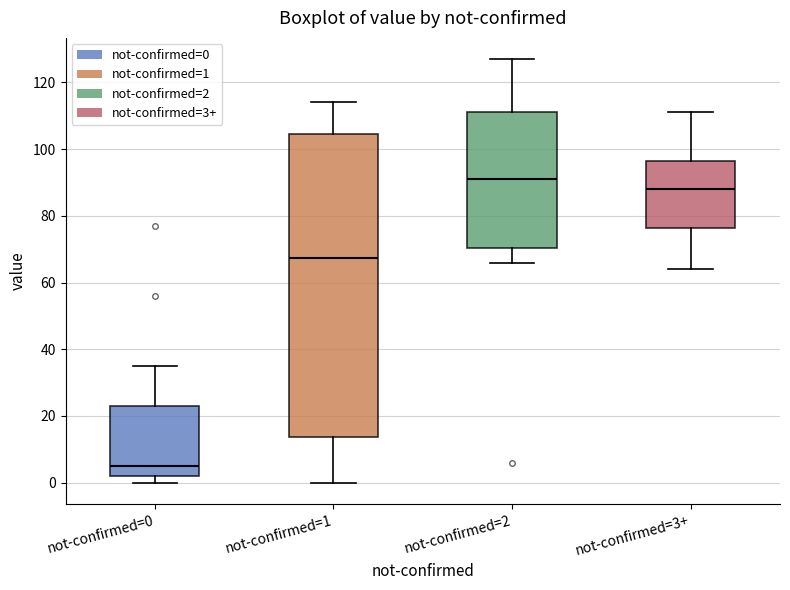

Reading left to right, transcribe this box plot: for each box, give where its median line is, the range the box spans, and where its two whiskers end, as read against the y-axis. The values are not printed on the chart, so give them approximately, as read against the axis.

not-confirmed=0: median 6, box 2 to 24, whiskers 0 to 36
not-confirmed=1: median 68, box 14 to 104, whiskers 0 to 114
not-confirmed=2: median 92, box 70 to 112, whiskers 66 to 128
not-confirmed=3+: median 88, box 76 to 96, whiskers 64 to 112